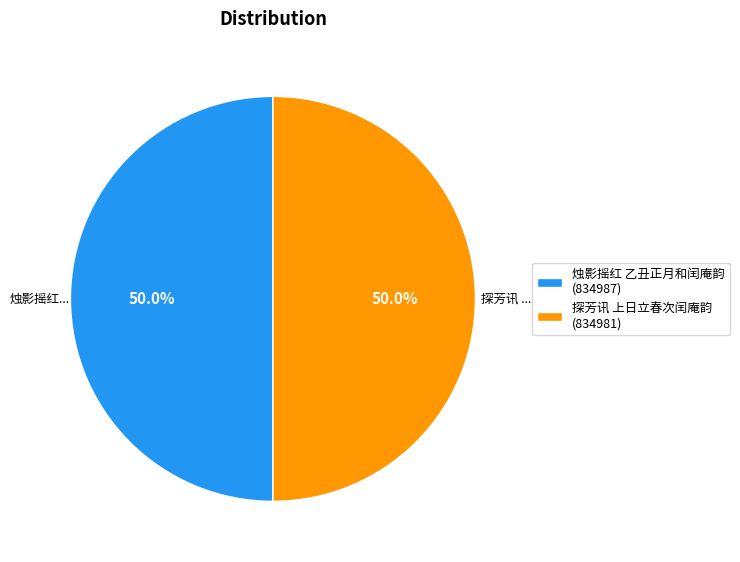

How many segments does this pie chart have?

2